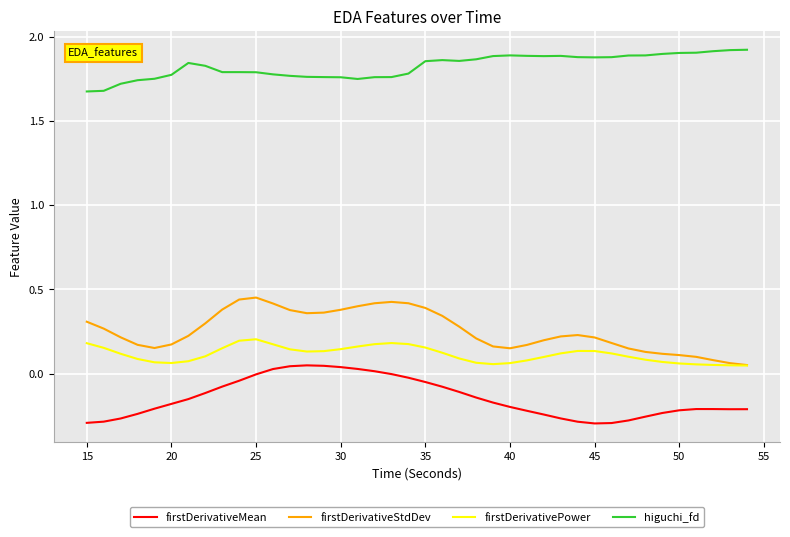

Rank the series by their maximum value, from highest to lowest.

higuchi_fd, firstDerivativeStdDev, firstDerivativePower, firstDerivativeMean